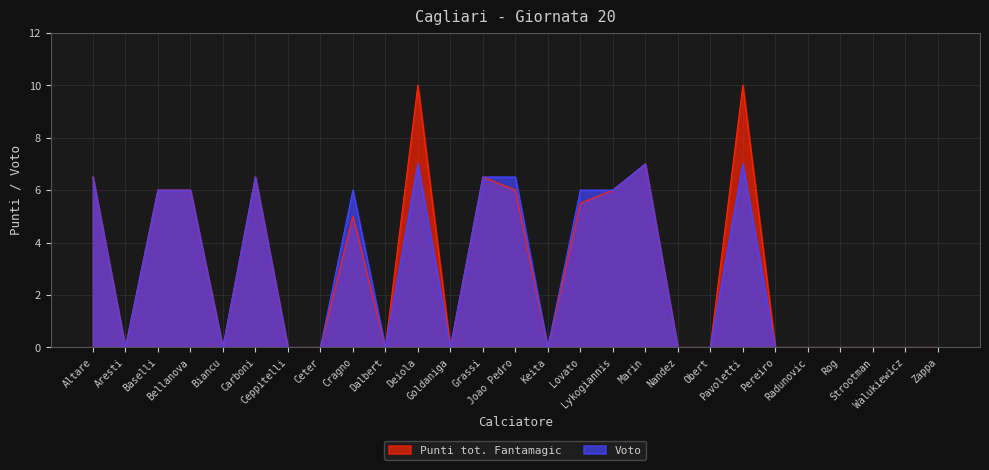

The Voto series shows 0.0 at Aresti. True or false?

True